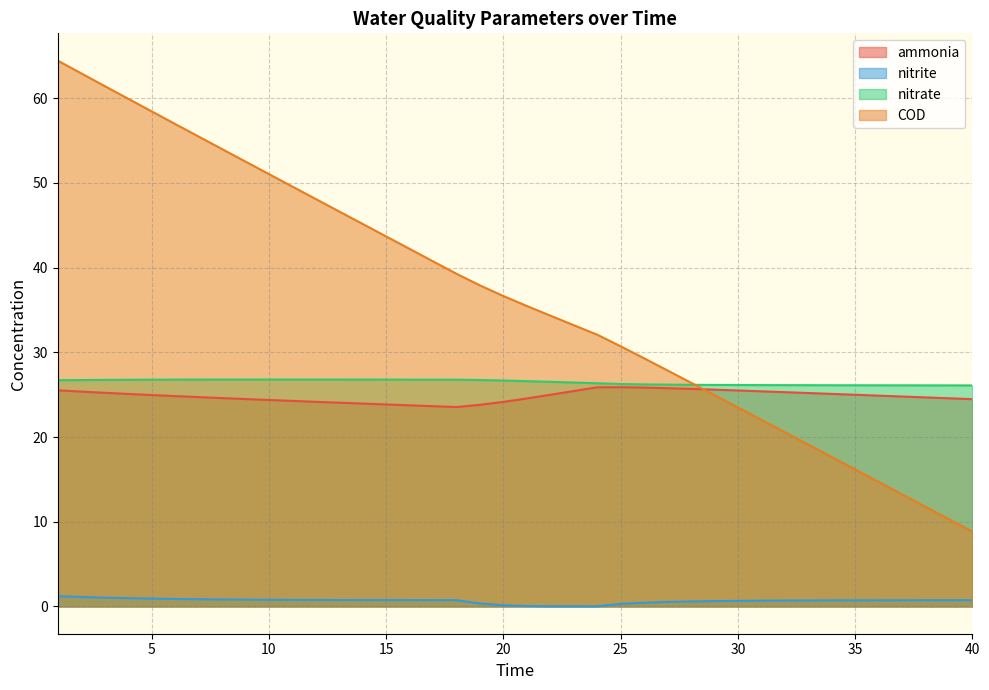

Between 30 and 36, which series saw the biggest shift?

COD